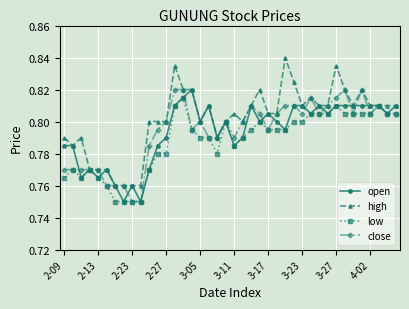

Which series has the widest spread of values?

high